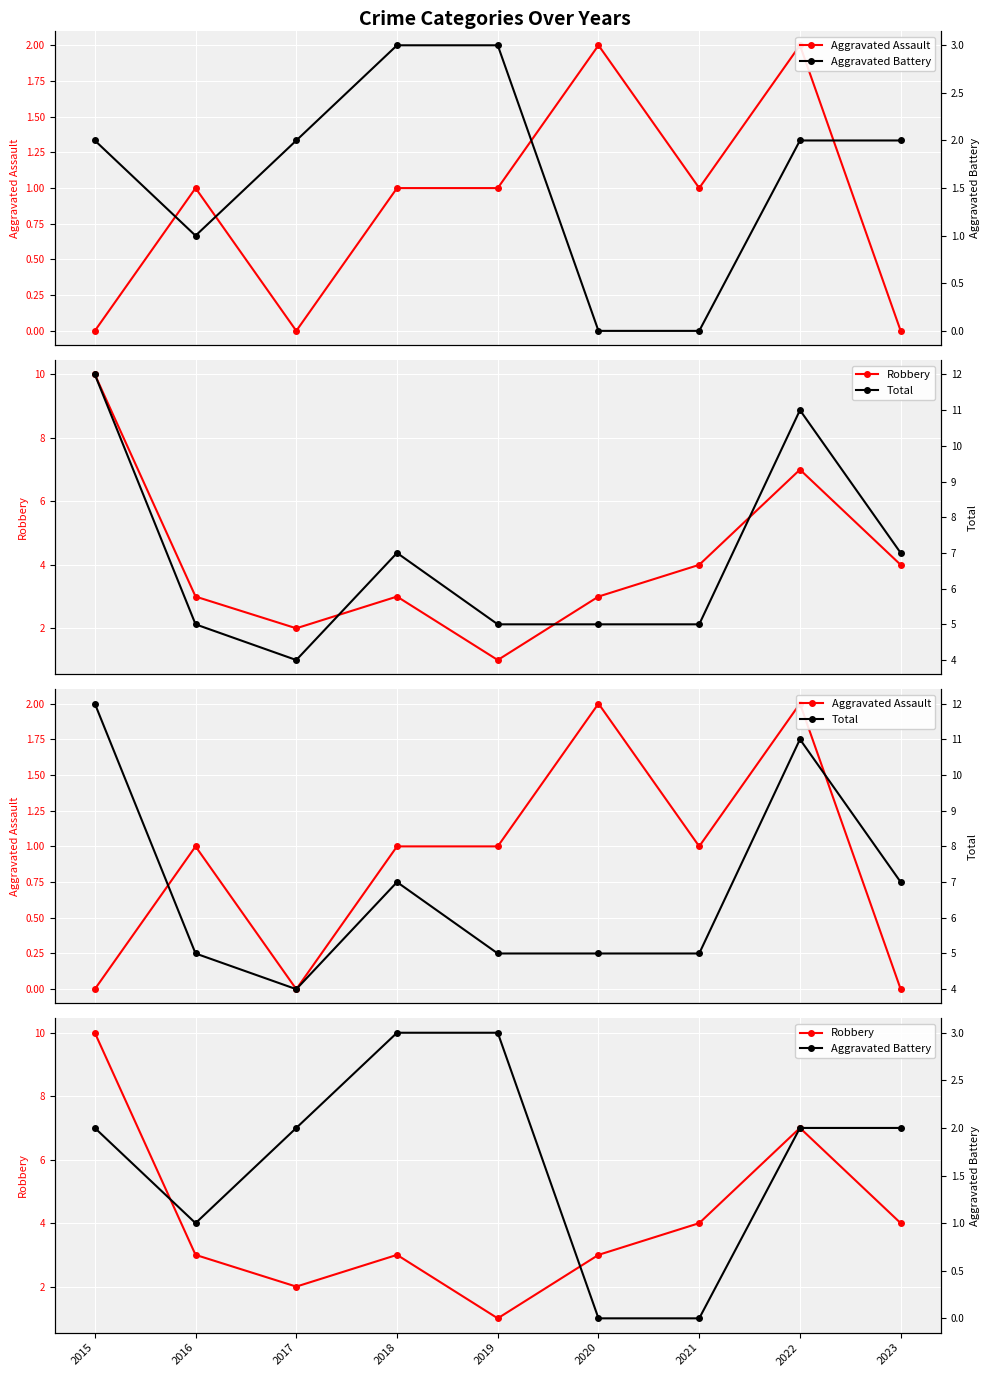

Reading right to left, extract all data points from this chart.

Aggravated Assault: 0	2	1	2	1	1	0	1	0
Robbery: 4	7	4	3	1	3	2	3	10
Aggravated Battery: 2	2	0	0	3	3	2	1	2
Total: 7	11	5	5	5	7	4	5	12